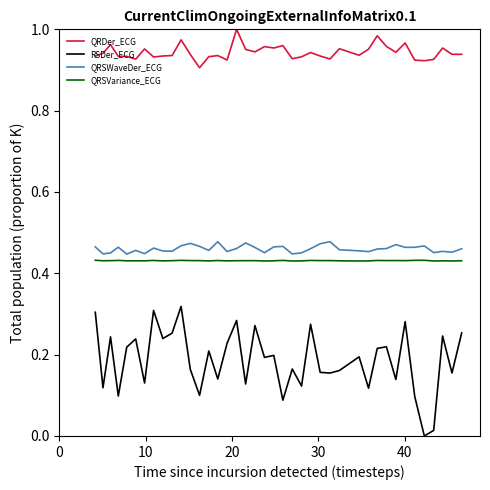

Which series has the widest spread of values?

RSDer_ECG